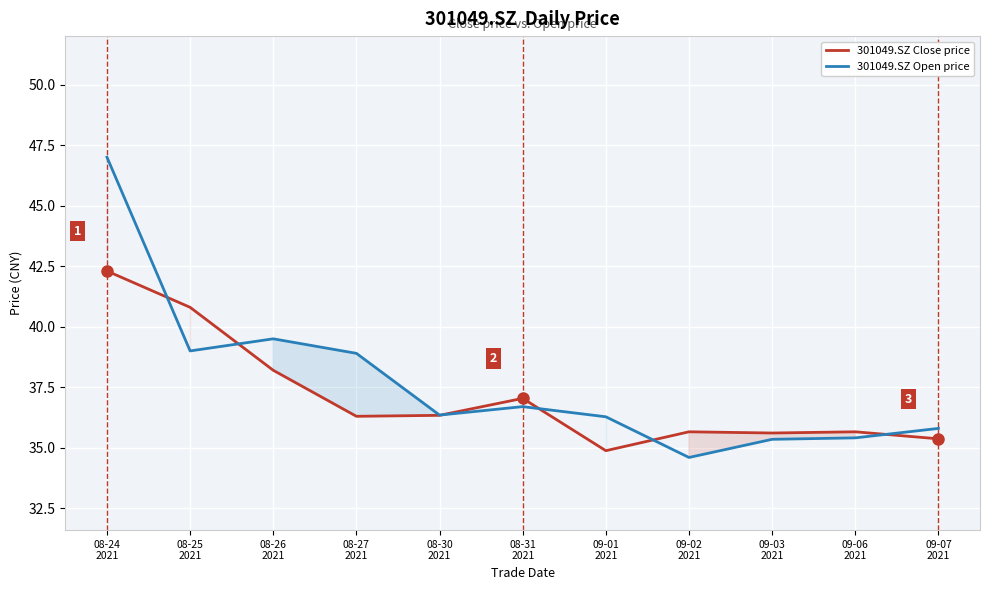

How many lines are shown in the chart?

2